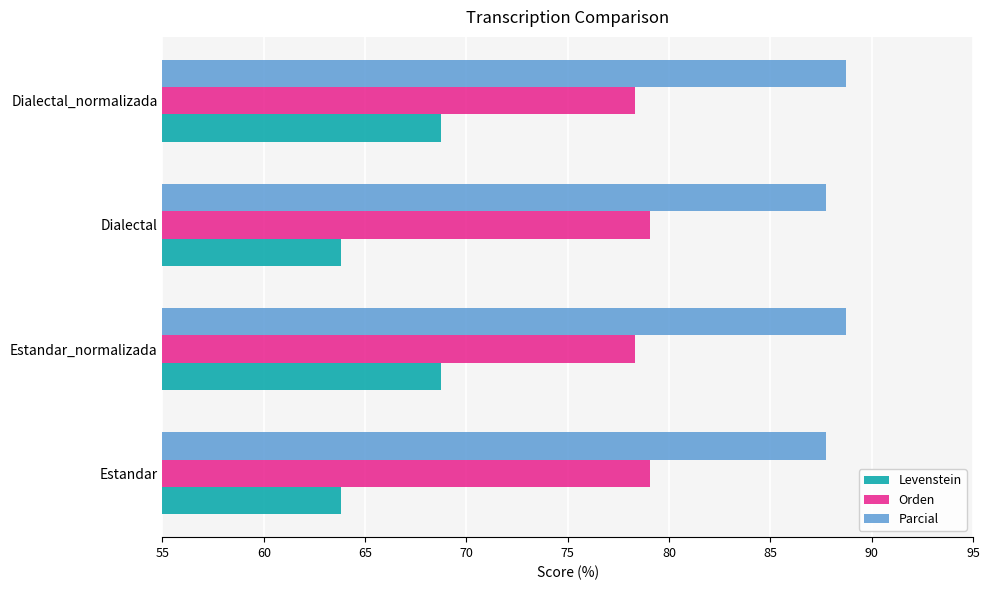

What is the maximum value shown in the chart?

88.7